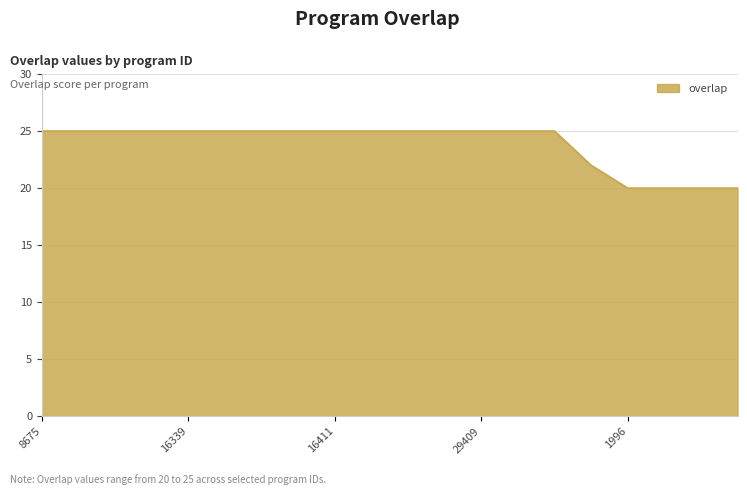

What is the difference between the maximum and minimum values?

5